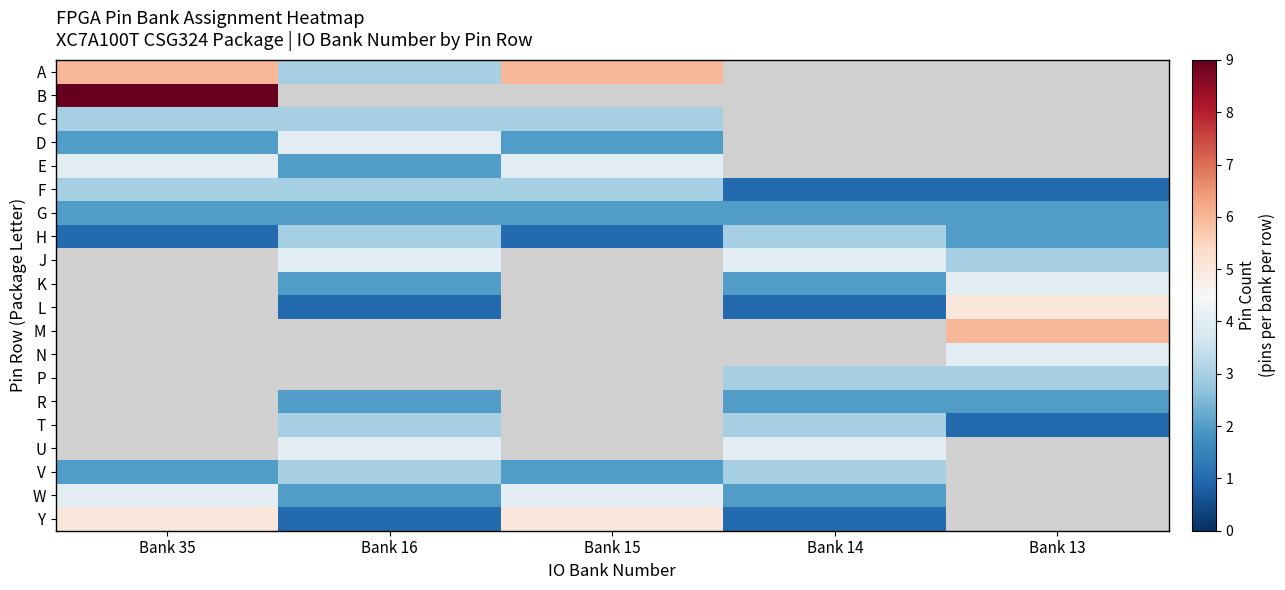

Rank the series by their maximum value, from lowest to highest.

G, C, F, H, D, E, A, B, J, K, L, M, N, P, R, T, U, V, W, Y